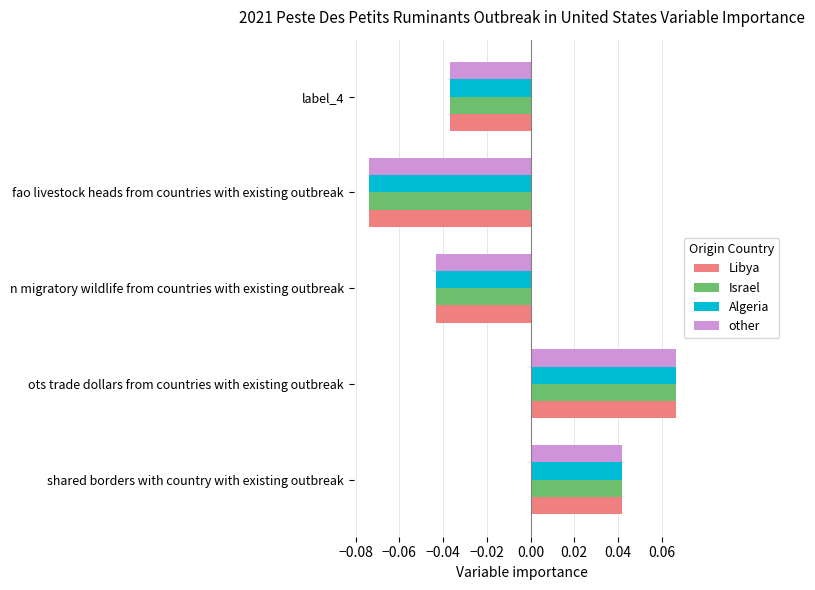

At which label does other reach its minimum?

fao livestock heads from countries with existing outbreak